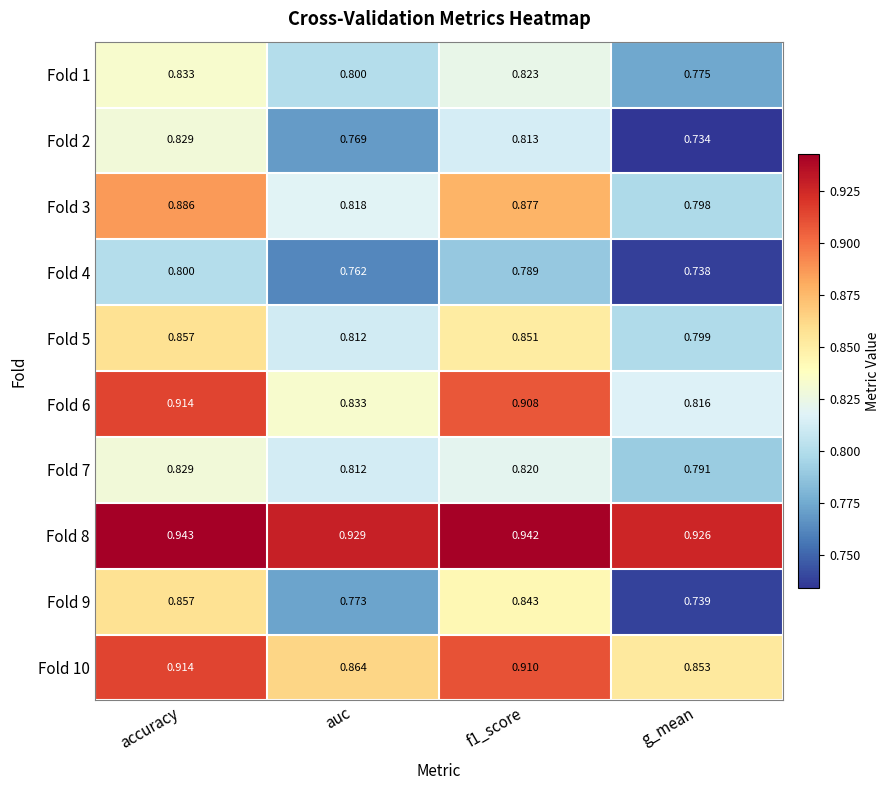

Which category has the highest value in the Fold 10 series?

accuracy